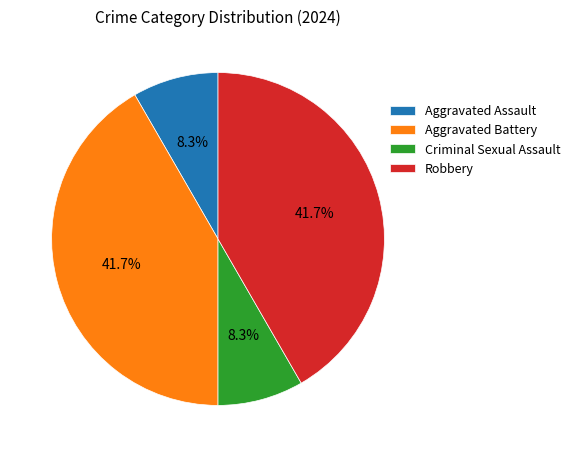

Is it true that Aggravated Assault is 8% of the pie?

True